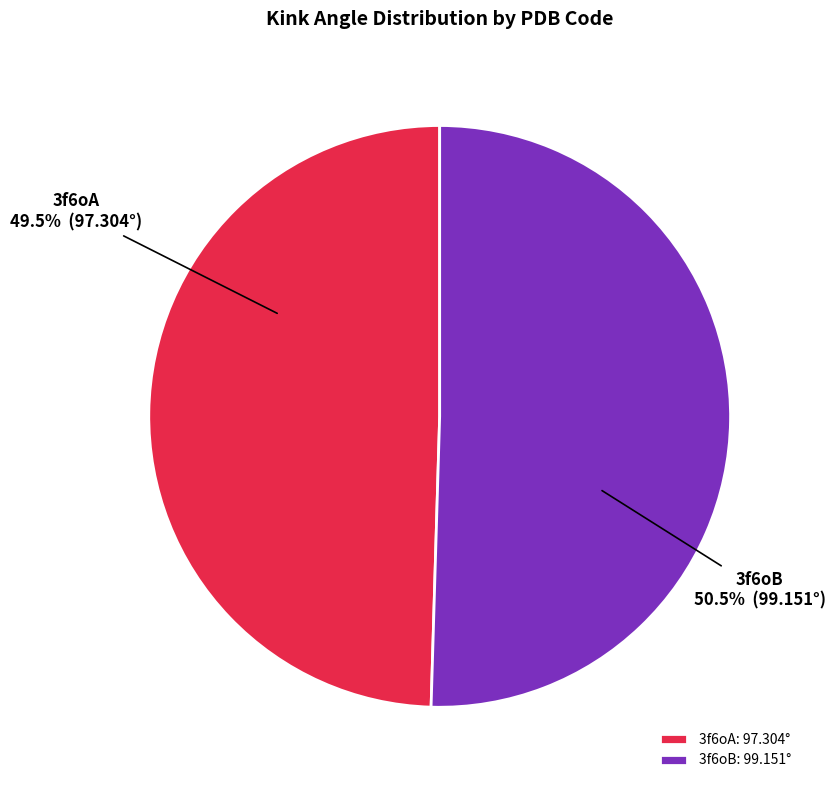

What is the ratio of the value at 3f6oA to the value at 3f6oB?

1.0